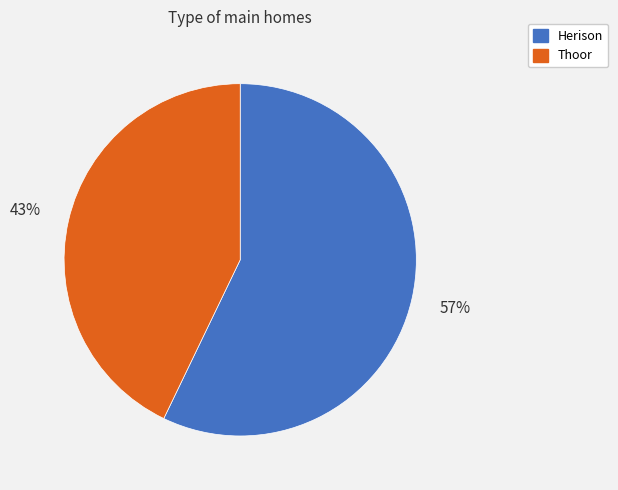

Is Herison the majority of the pie?

Yes